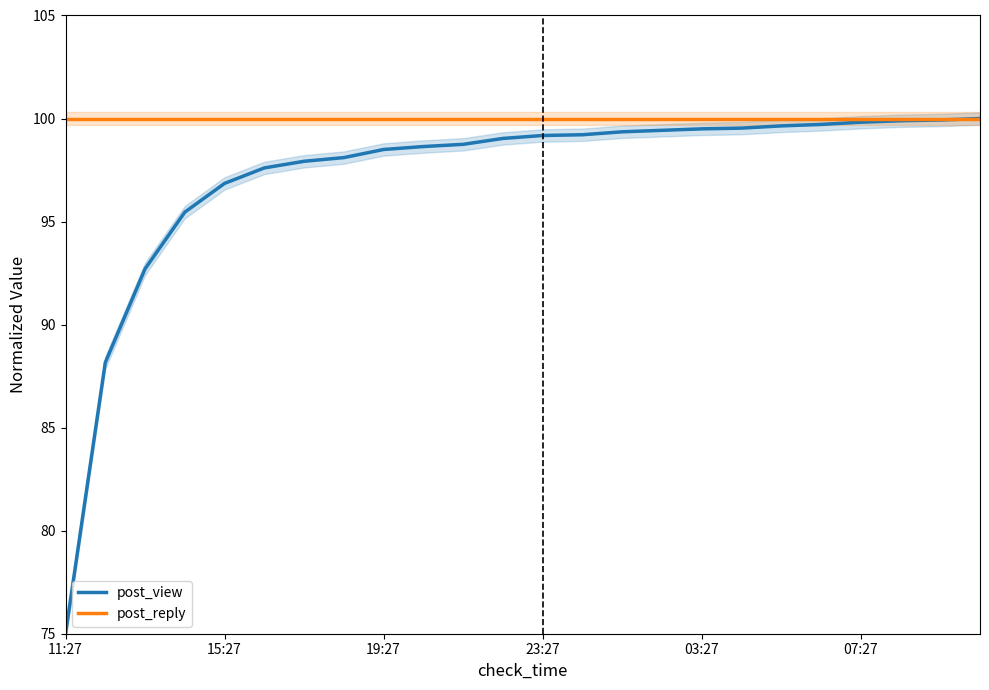

True or false: post_reply and post_view cross at least once.

False